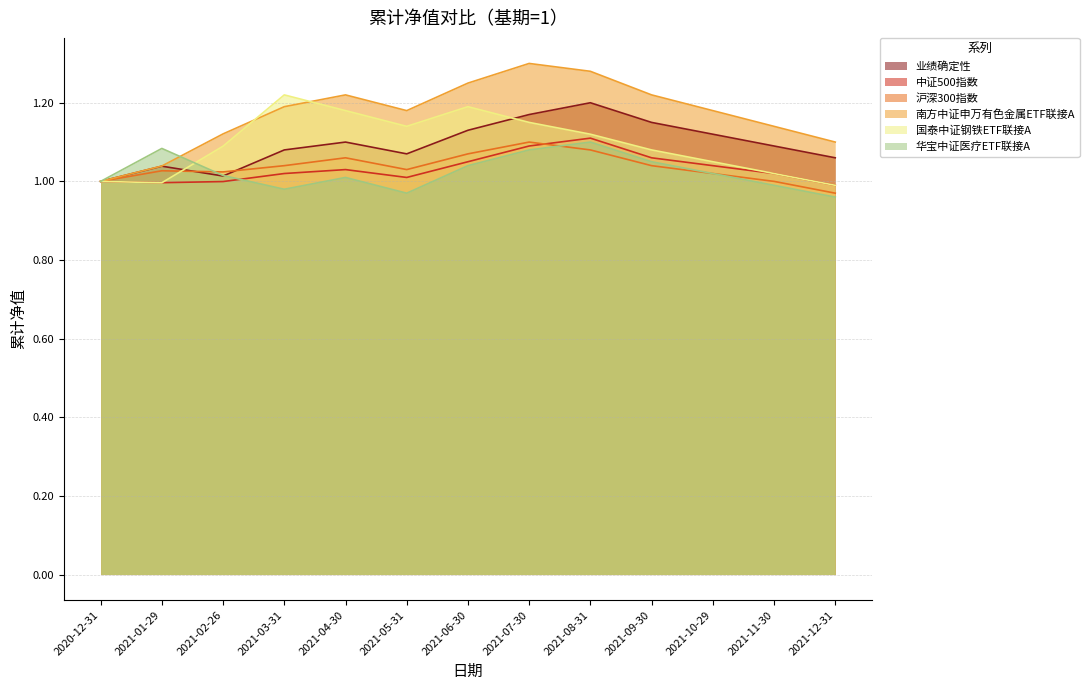

Reading right to left, what are all the values shown in this chart?

业绩确定性: 1.1	1.1	1.1	1.1	1.2	1.2	1.1	1.1	1.1	1.1	1.0	1.0	1.0
中证500指数: 1.0	1.0	1.0	1.1	1.1	1.1	1.1	1.0	1.0	1.0	1.0	1.0	1.0
沪深300指数: 1.0	1.0	1.0	1.0	1.1	1.1	1.1	1.0	1.1	1.0	1.0	1.0	1.0
南方中证申万有色金属ETF联接A: 1.1	1.1	1.2	1.2	1.3	1.3	1.2	1.2	1.2	1.2	1.1	1.0	1.0
国泰中证钢铁ETF联接A: 1.0	1.0	1.1	1.1	1.1	1.1	1.2	1.1	1.2	1.2	1.1	1.0	1.0
华宝中证医疗ETF联接A: 1.0	1.0	1.0	1.1	1.1	1.1	1.0	1.0	1.0	1.0	1.0	1.1	1.0